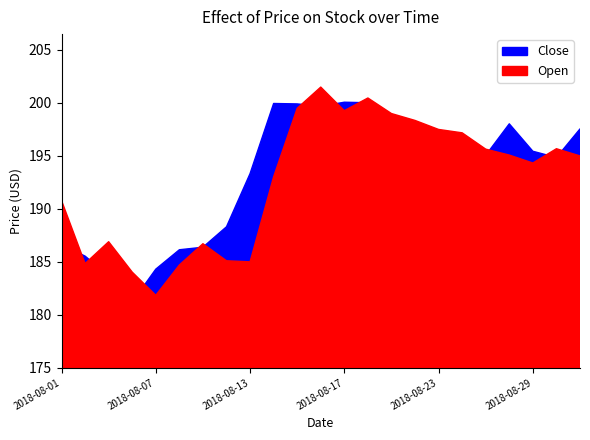

What value does the Close series have at 2018-08-23?

197.2